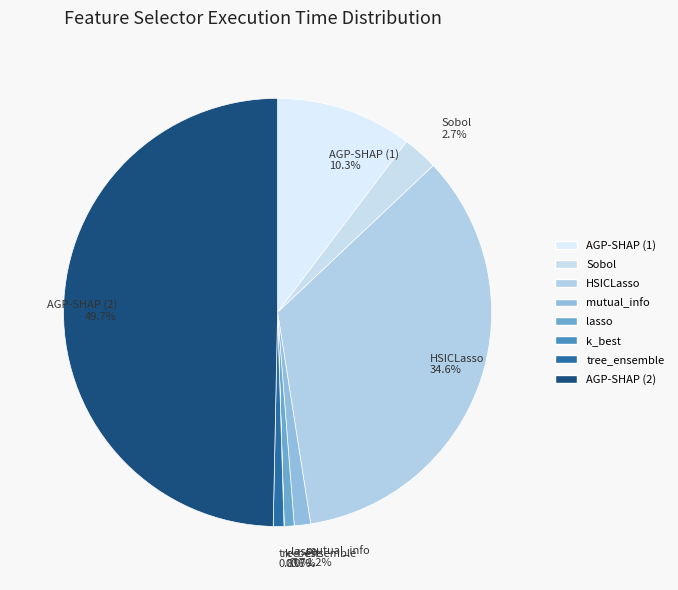

What percentage is NOT represented by AGP-SHAP (2)?

50.3%